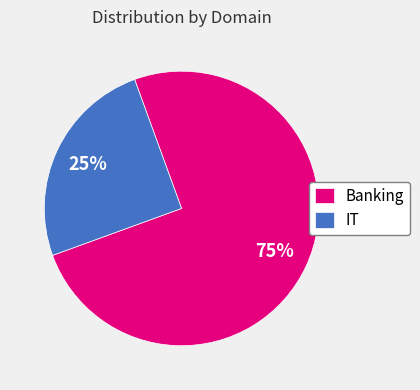

The IT slice represents 25% of the pie. True or false?

True